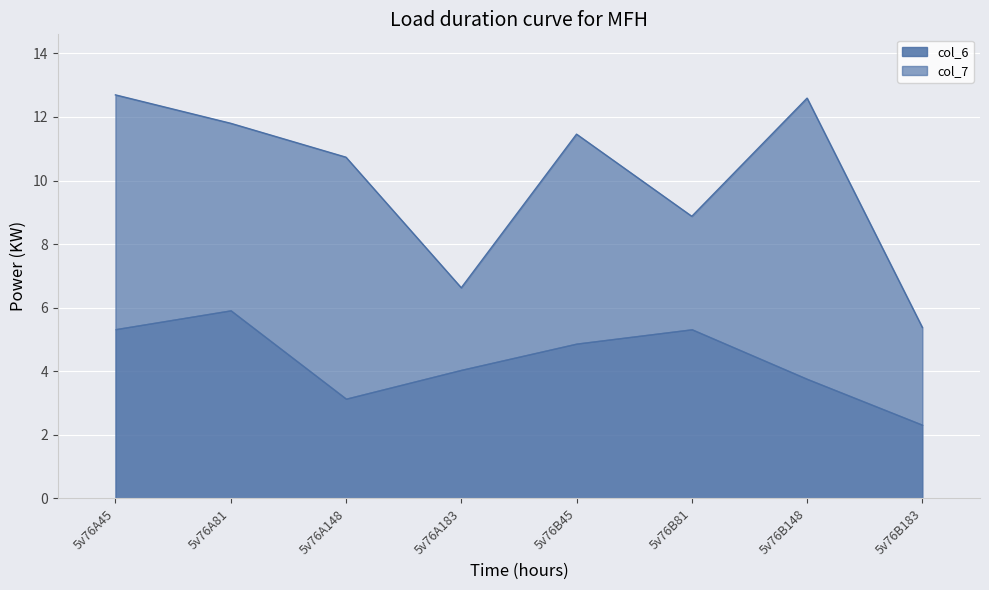

At which category is the sum across all series the highest?

5v76A45